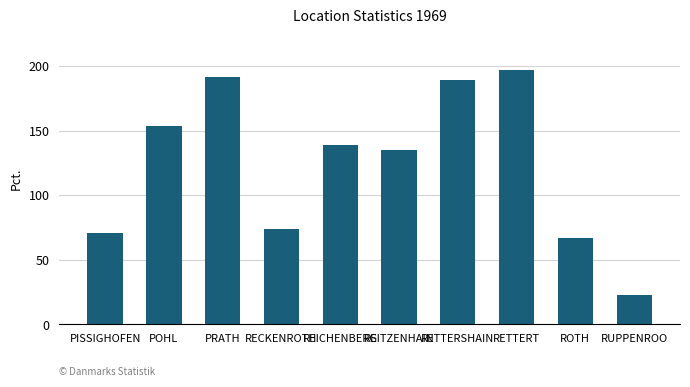

Rank the categories by value from lowest to highest.

RUPPENROO, ROTH, PISSIGHOFEN, RECKENROTH, REITZENHAIN, REICHENBERG, POHL, RETTERSHAIN, PRATH, RETTERT